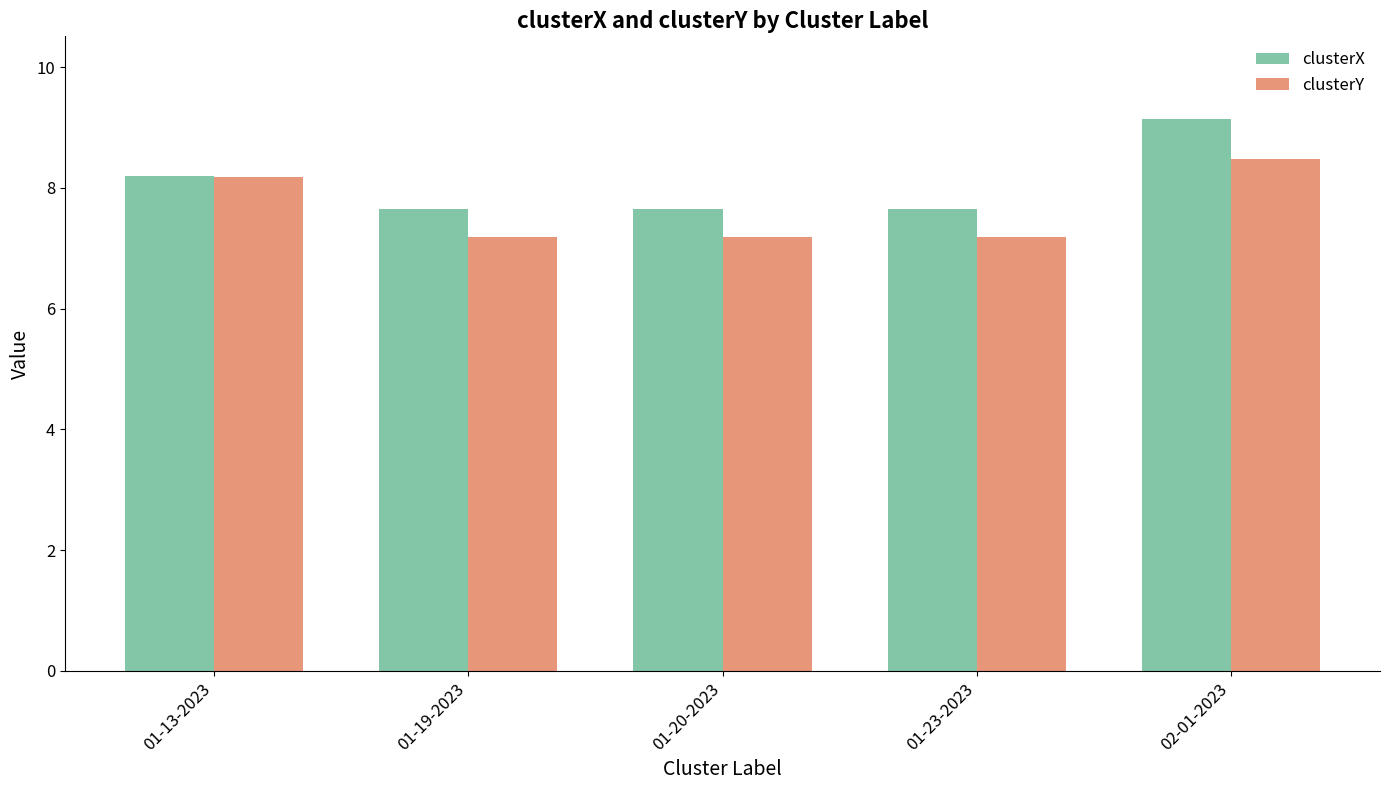

What is the difference between the clusterX values at 01-23-2023 and 01-13-2023?

0.5